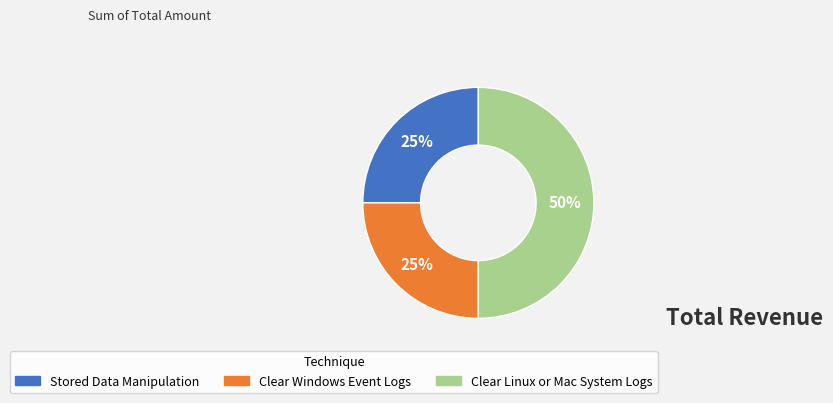

Does Clear Windows Event Logs account for over 50% of the chart?

No